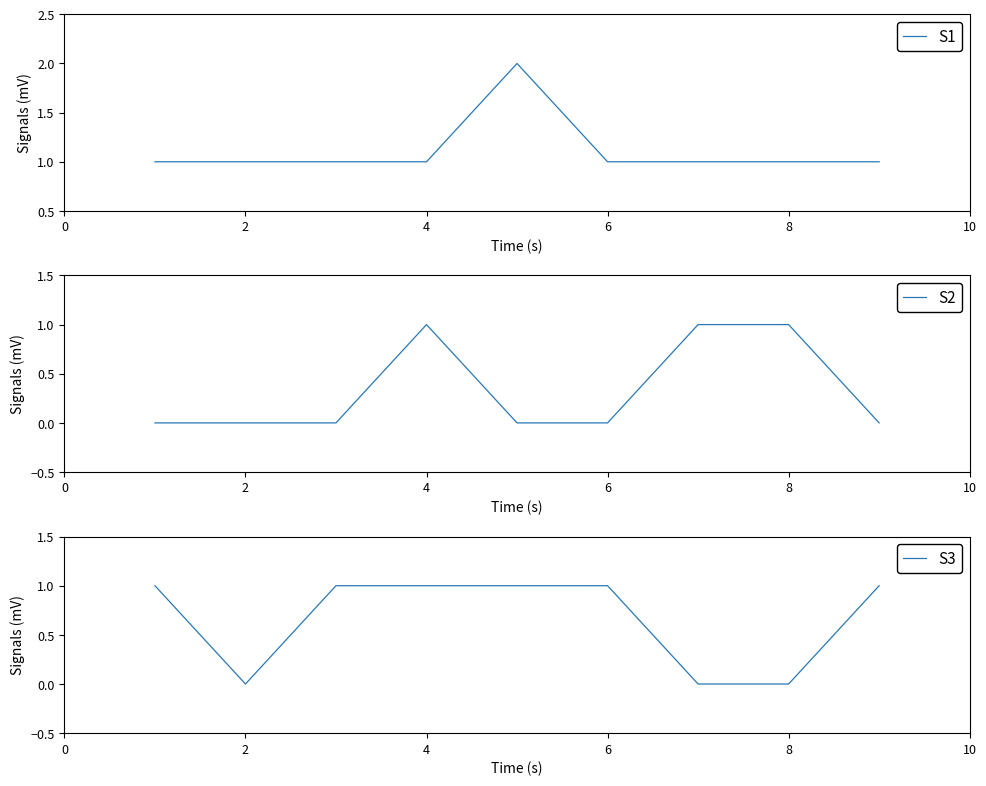

True or false: S1 has a value of 1 at 8.

True